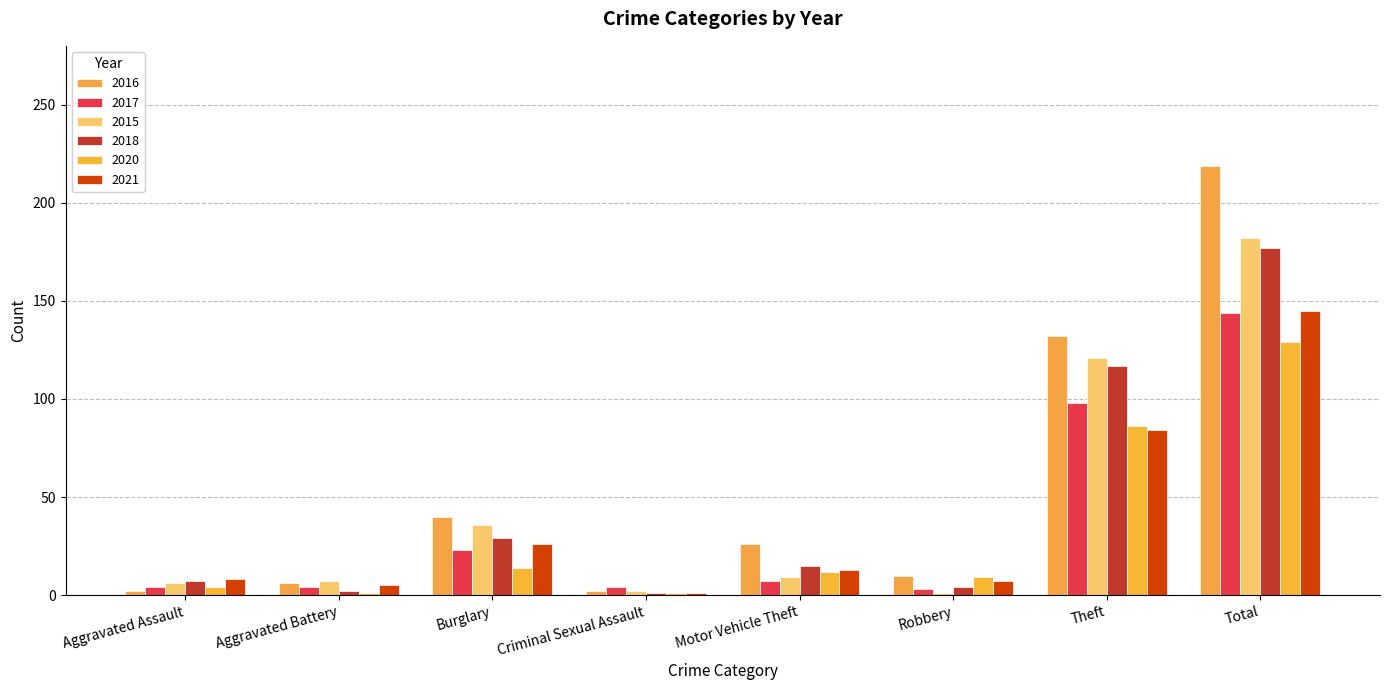

How many series are shown in this chart?

6